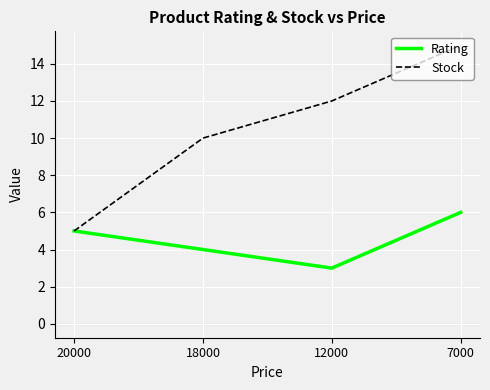

Reading left to right, list all the values displayed in this chart.

Rating: 5	4	3	6
Stock: 5	10	12	15